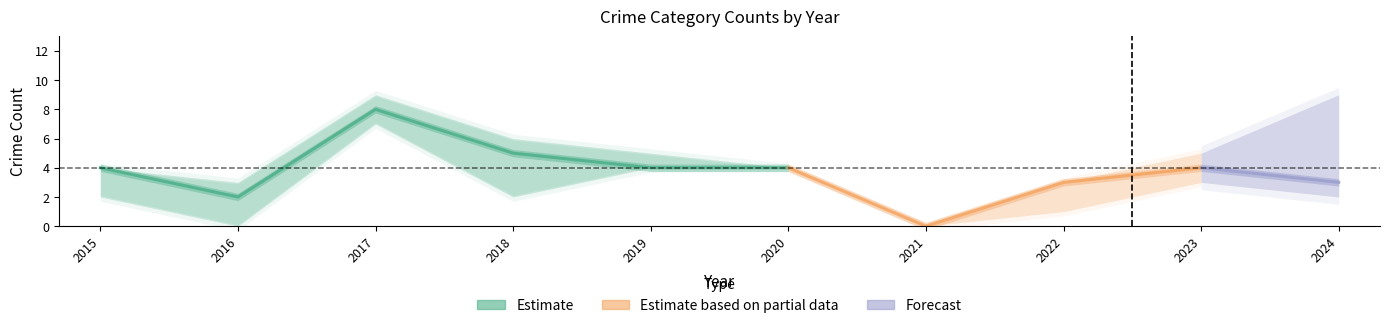

Does the chart have visible grid lines?

No